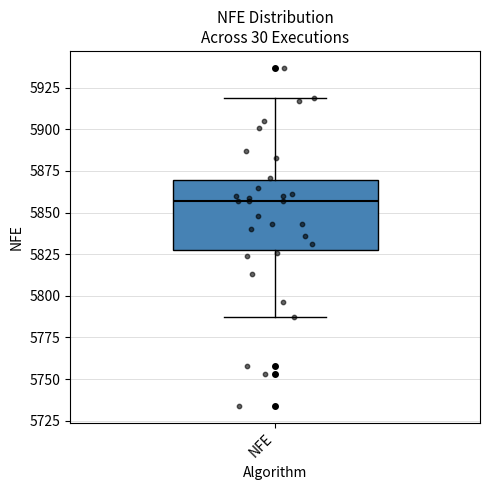

Where is the lower edge of the box for NFE on the y-axis? The values are not printed on the chart, so give them approximately, as read against the axis.

5825